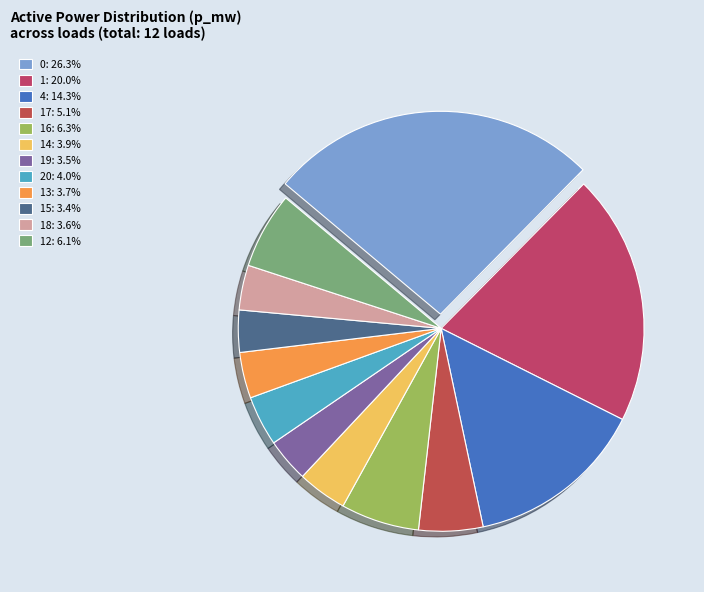

Count the number of slices in the pie.

12